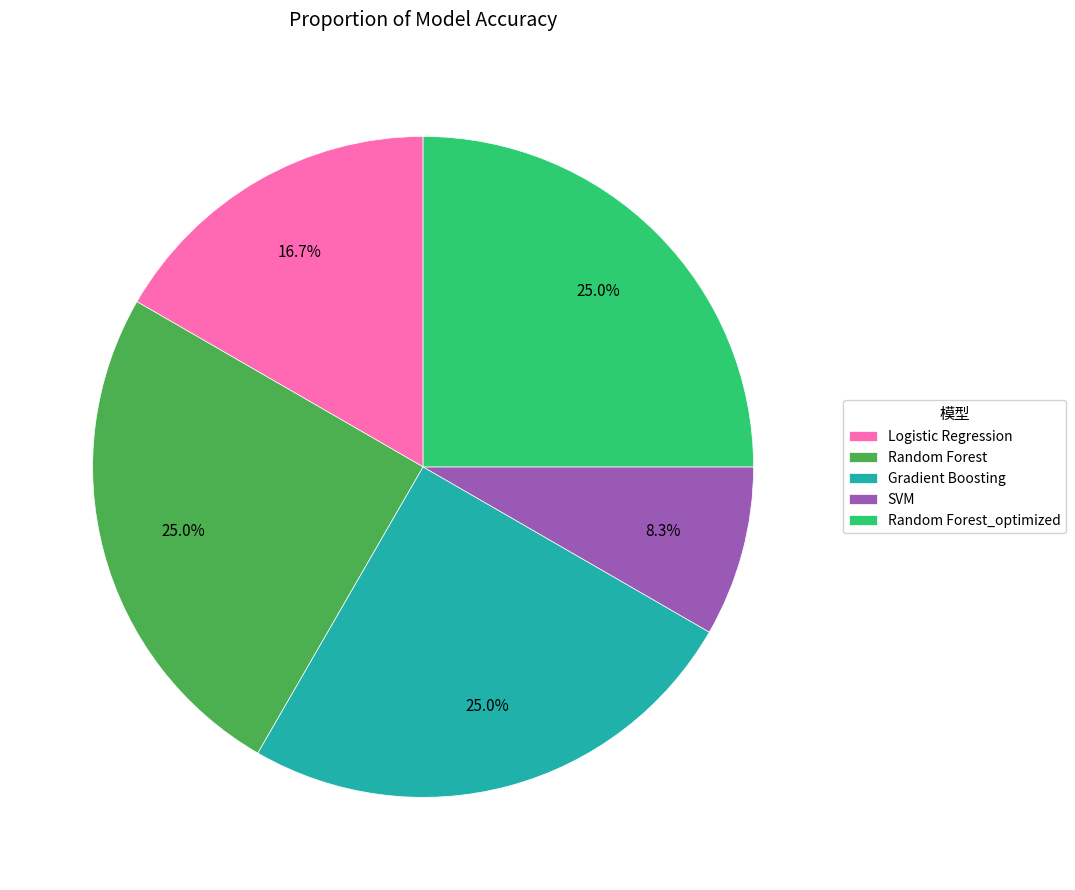

What percentage is the Gradient Boosting slice, to the nearest percent?

25%